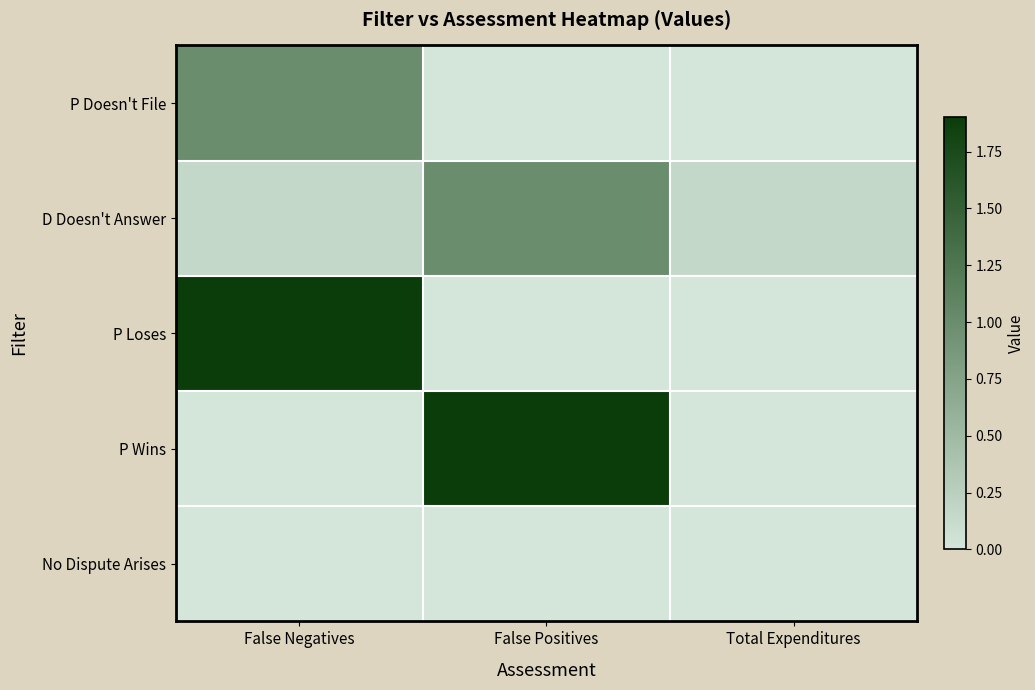

Which label corresponds to the smallest value in the chart?

False Positives